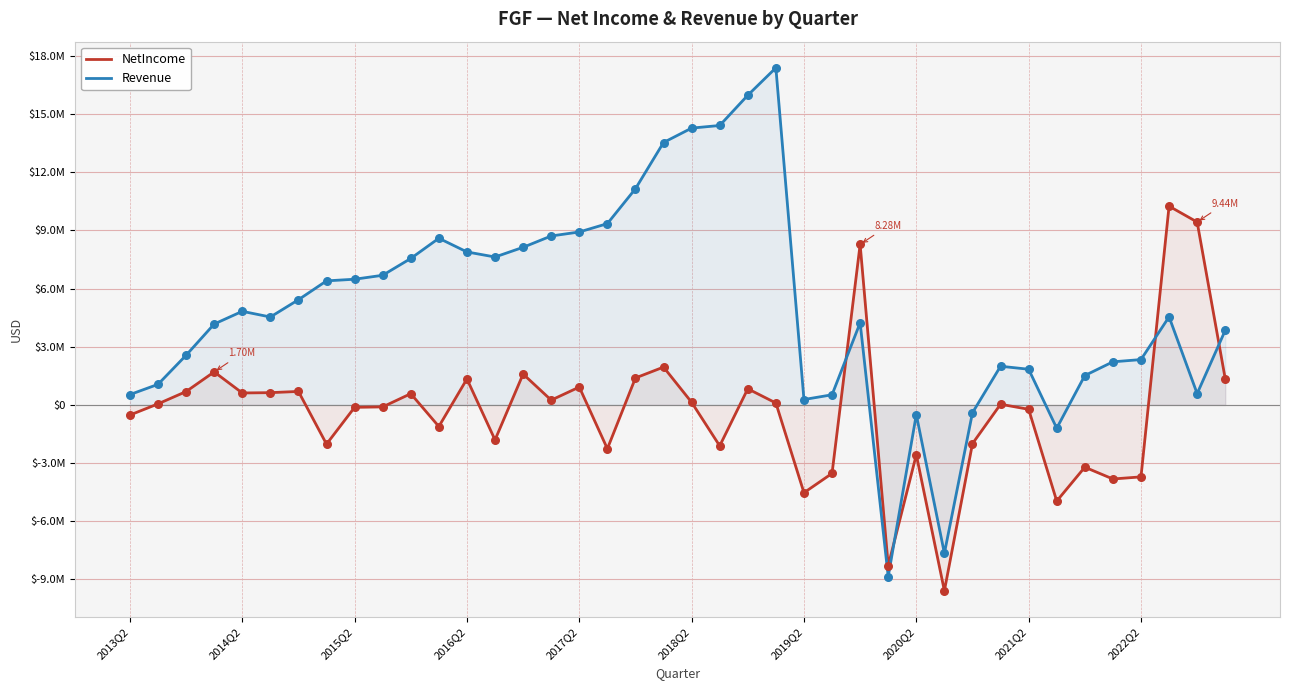

Which series has the largest Y range (max minus min)?

Revenue